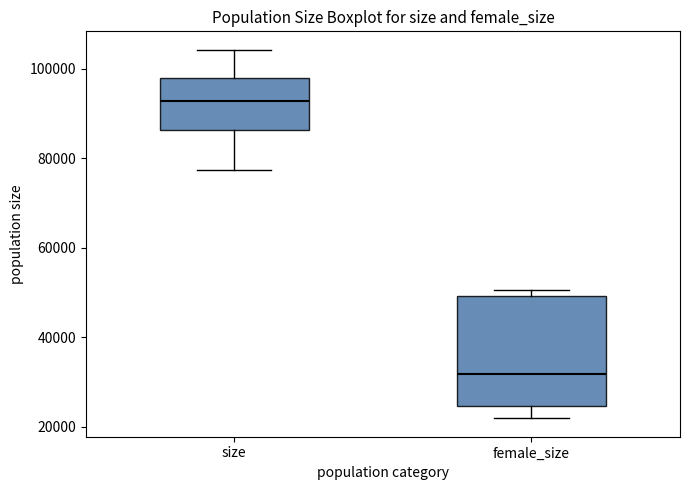

Which box's median line is the lowest?

female_size